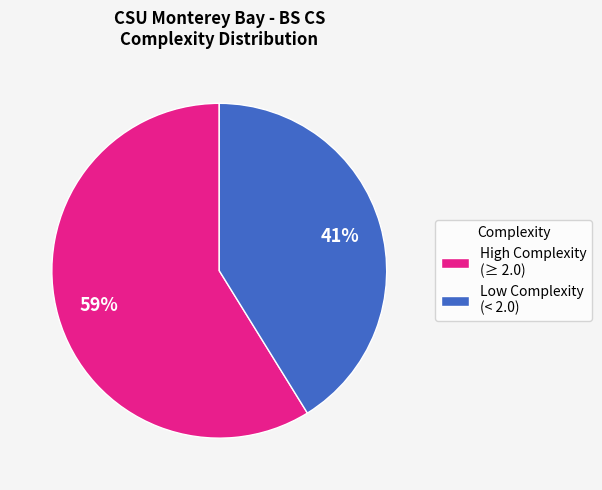

Is there any slice that represents more than half of the pie?

Yes